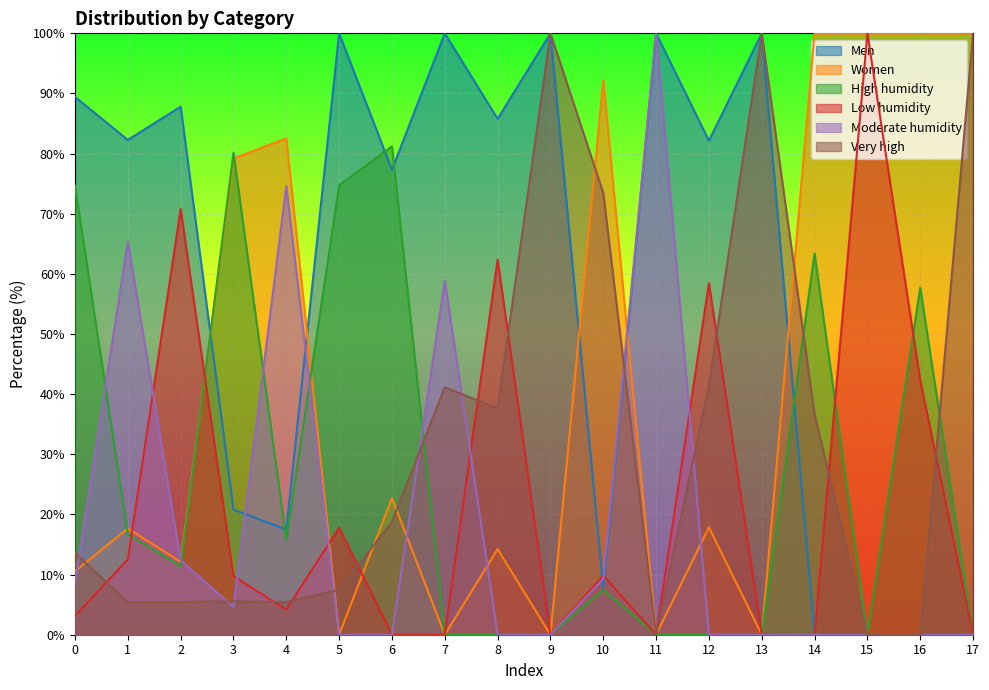

What is the value of the High humidity point at the 17th from the left?

57.7